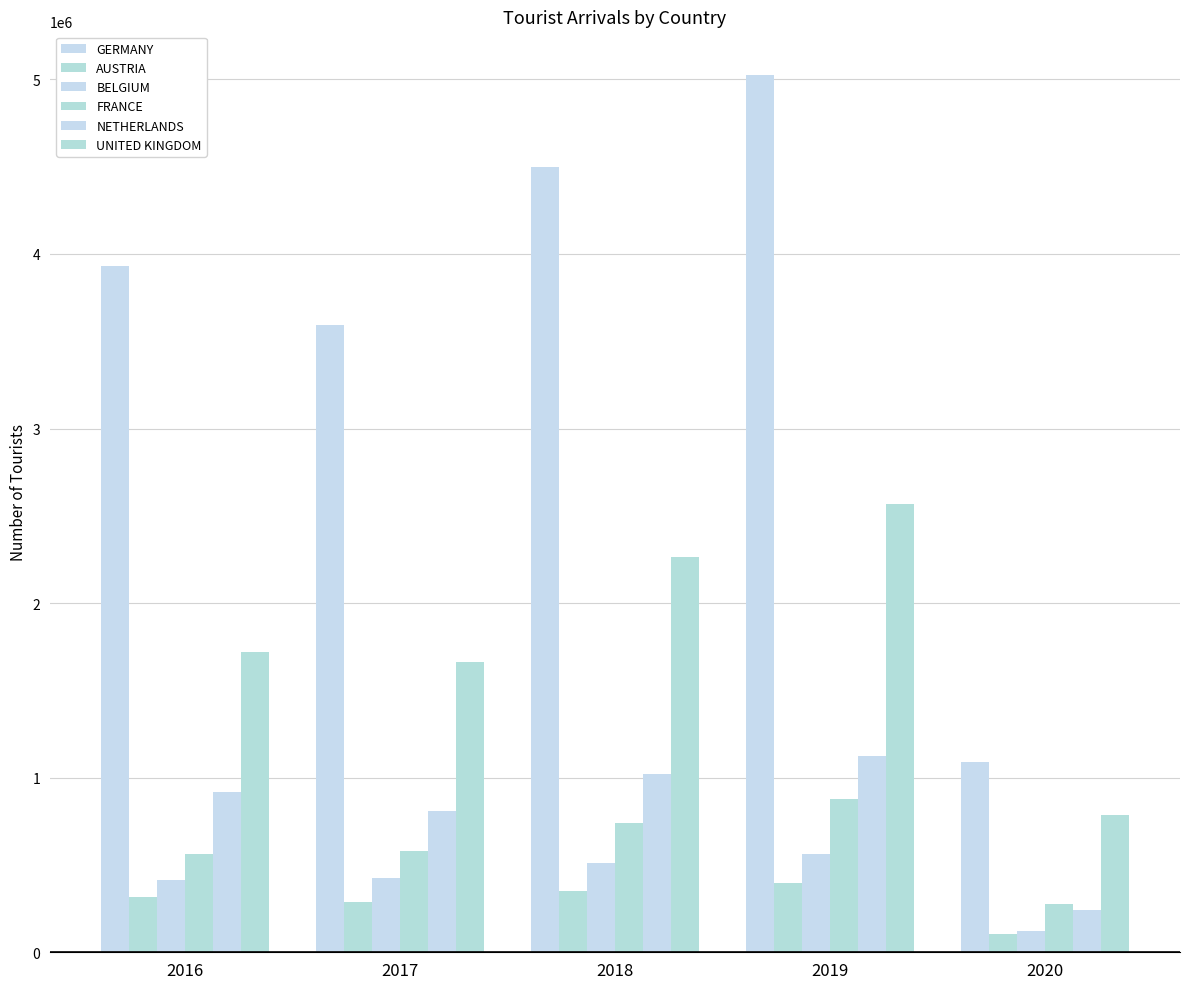

How many data points in UNITED KINGDOM are less than 1720787?

2